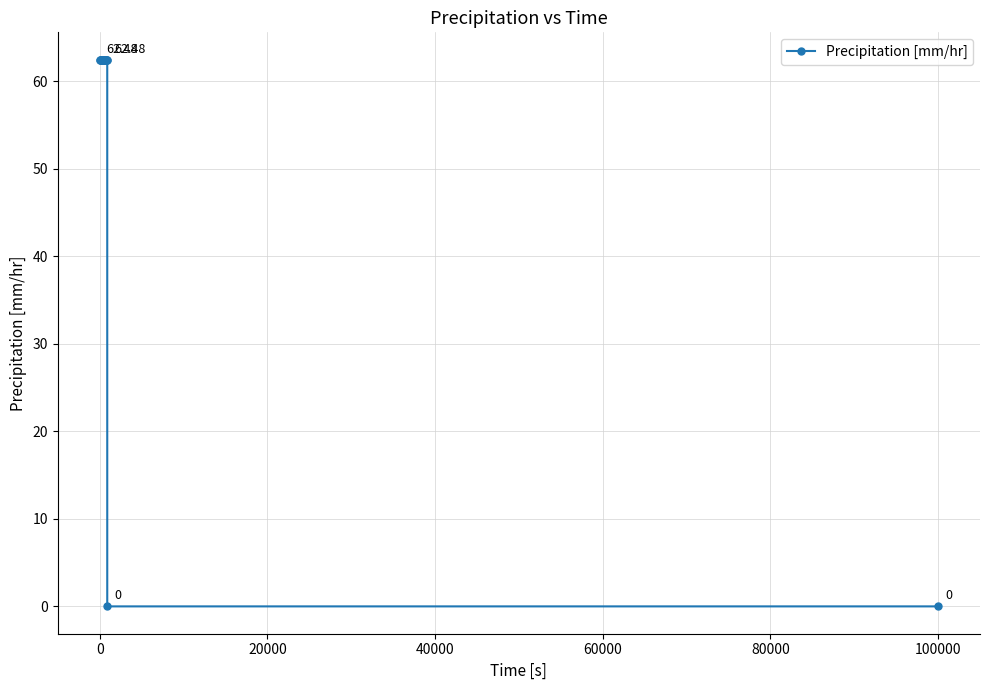

Reading right to left, what are all the values shown in this chart?

0.0	0.0	62.5	62.5	62.5	62.5	62.5	62.5	62.5	62.5	62.5	62.5	62.5	62.5	62.5	62.5	62.5	62.5